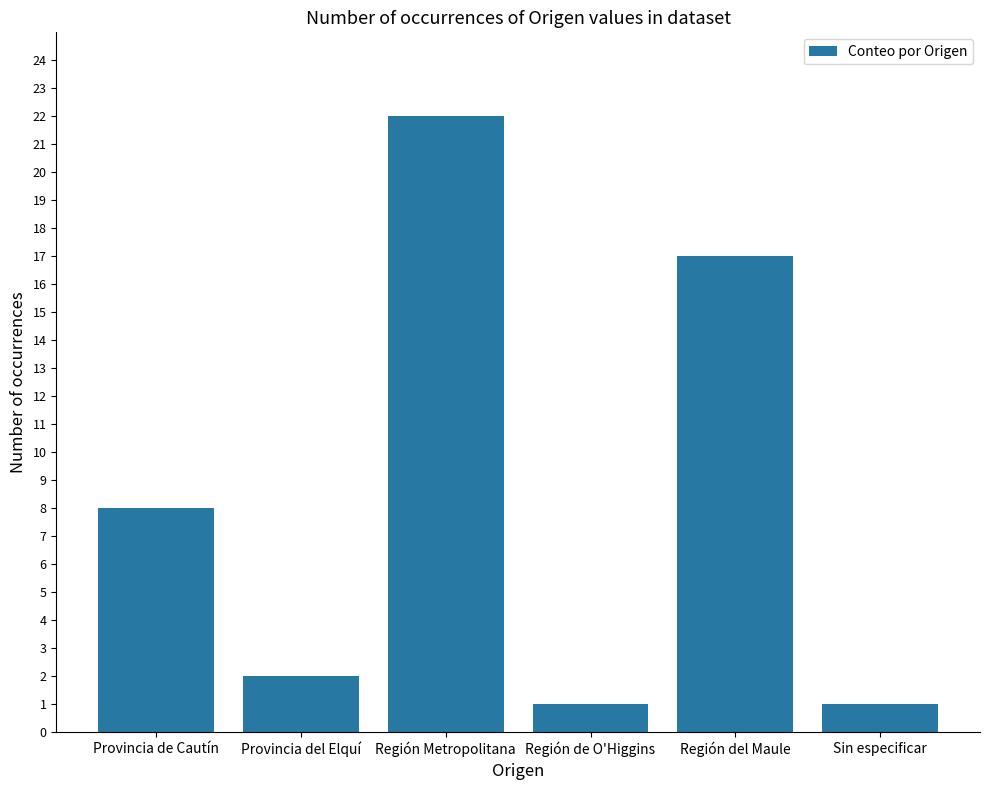

Is it true that the value at Provincia de Cautín is 8?

True